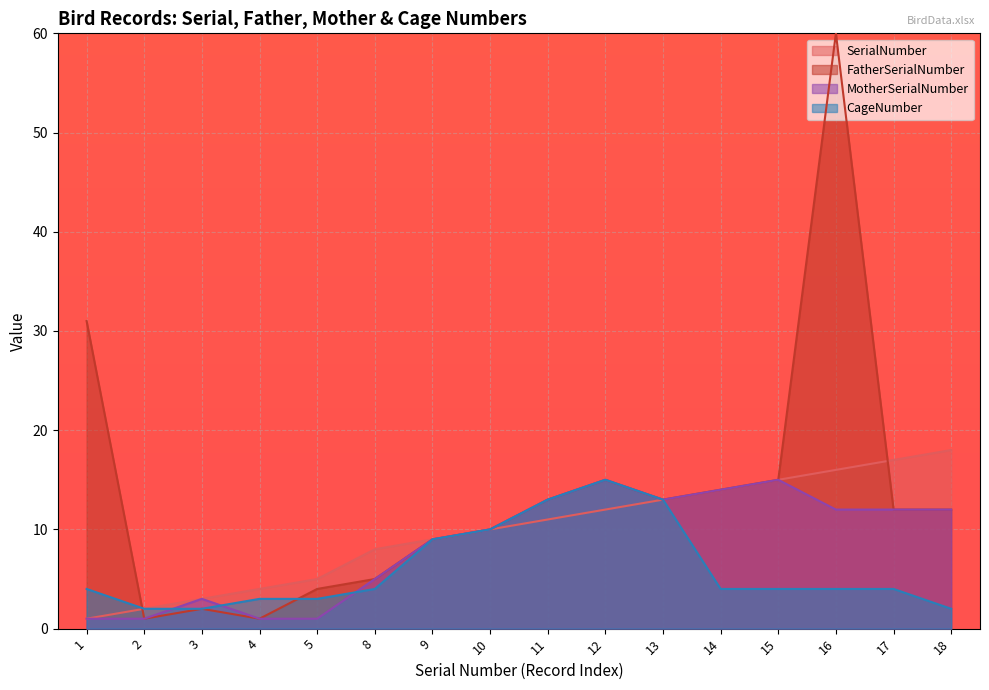

At which category does the chart reach its peak across all series?

16